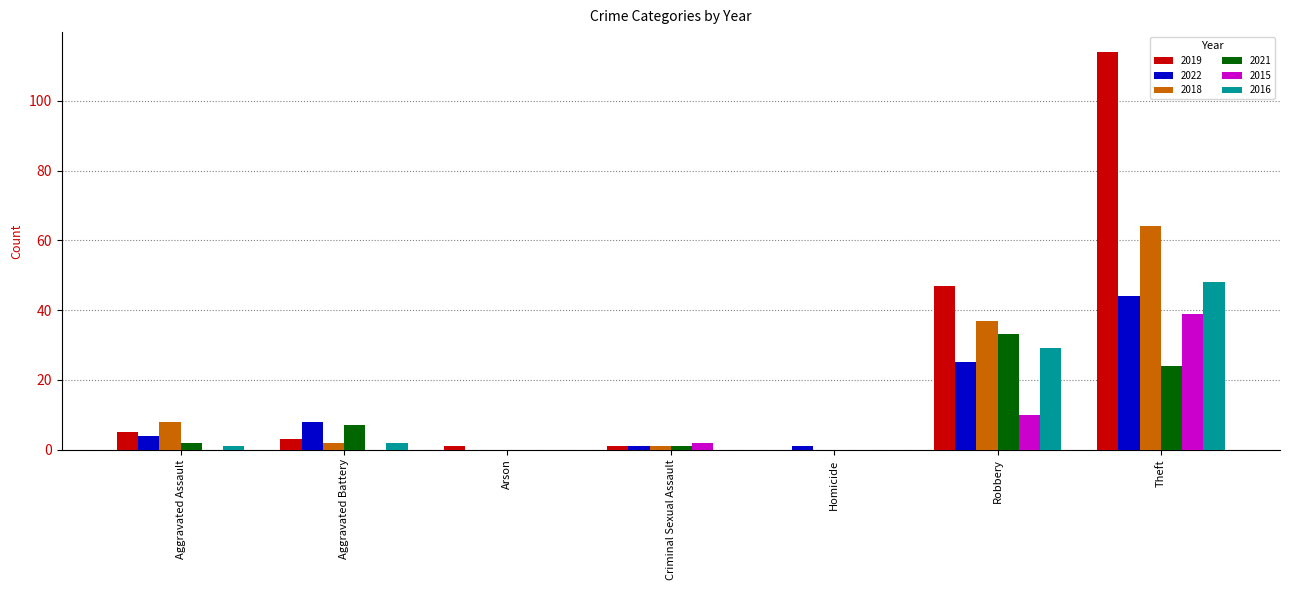

Between Robbery and Theft, which series saw the biggest shift?

2019